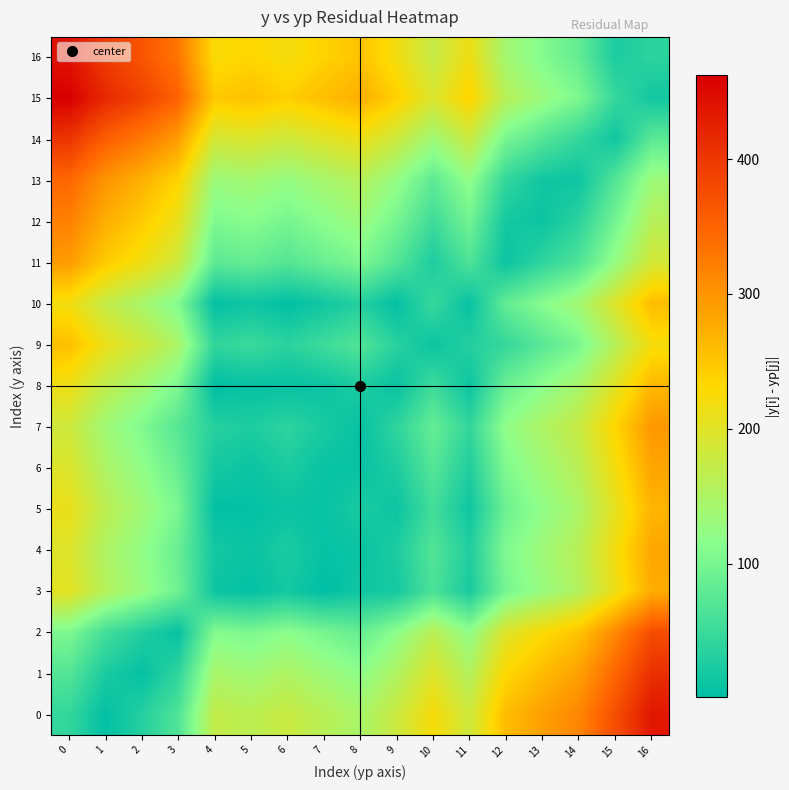

Reading left to right, extract all data points from this chart.

0: 0=43.4	1=3.6	2=31.8	3=67.4	4=172.0	5=163.8	6=177.7	7=160.9	8=145.6	9=179.3	10=224.0	11=182.2	12=259.6	13=288.2	14=314.7	15=373.1	16=435.7
1: 0=70.4	1=23.4	2=4.8	3=40.4	4=145.0	5=136.8	6=150.7	7=133.9	8=118.6	9=152.3	10=197.0	11=155.2	12=232.6	13=261.2	14=287.7	15=346.1	16=408.7
2: 0=104.4	1=57.4	2=29.2	3=6.4	4=111.0	5=102.8	6=116.7	7=99.9	8=84.6	9=118.3	10=163.0	11=121.2	12=198.6	13=227.2	14=253.7	15=312.1	16=374.7
3: 0=203.4	1=156.4	2=128.2	3=92.6	4=12.0	5=3.8	6=17.7	7=0.9	8=14.4	9=19.3	10=64.0	11=22.2	12=99.6	13=128.2	14=154.7	15=213.1	16=275.7
4: 0=197.4	1=150.4	2=122.2	3=86.6	4=18.0	5=9.8	6=23.7	7=6.9	8=8.4	9=25.3	10=70.0	11=28.2	12=105.6	13=134.2	14=160.7	15=219.1	16=281.7
5: 0=211.4	1=164.4	2=136.2	3=100.6	4=4.0	5=4.2	6=9.7	7=7.1	8=22.4	9=11.3	10=56.0	11=14.2	12=91.6	13=120.2	14=146.7	15=205.1	16=267.7
6: 0=196.4	1=149.4	2=121.2	3=85.6	4=19.0	5=10.8	6=24.7	7=7.9	8=7.4	9=26.3	10=71.0	11=29.2	12=106.6	13=135.2	14=161.7	15=220.1	16=282.7
7: 0=182.4	1=135.4	2=107.2	3=71.6	4=33.0	5=24.8	6=38.7	7=21.9	8=6.6	9=40.3	10=85.0	11=43.2	12=120.6	13=149.2	14=175.7	15=234.1	16=296.7
8: 0=214.4	1=167.4	2=139.2	3=103.6	4=1.0	5=7.2	6=6.7	7=10.1	8=25.4	9=8.3	10=53.0	11=11.2	12=88.6	13=117.2	14=143.7	15=202.1	16=264.7
9: 0=257.4	1=210.4	2=182.2	3=146.6	4=42.0	5=50.2	6=36.3	7=53.1	8=68.4	9=34.7	10=10.0	11=31.8	12=45.6	13=74.2	14=100.7	15=159.1	16=221.7
10: 0=219.4	1=172.4	2=144.2	3=108.6	4=4.0	5=12.2	6=1.7	7=15.1	8=30.4	9=3.3	10=48.0	11=6.2	12=83.6	13=112.2	14=138.7	15=197.1	16=259.7
11: 0=292.4	1=245.4	2=217.2	3=181.6	4=77.0	5=85.2	6=71.3	7=88.1	8=103.4	9=69.7	10=25.0	11=66.8	12=10.6	13=39.2	14=65.7	15=124.1	16=186.7
12: 0=320.4	1=273.4	2=245.2	3=209.6	4=105.0	5=113.2	6=99.3	7=116.1	8=131.4	9=97.7	10=53.0	11=94.8	12=17.4	13=11.2	14=37.7	15=96.1	16=158.7
13: 0=346.4	1=299.4	2=271.2	3=235.6	4=131.0	5=139.2	6=125.3	7=142.1	8=157.4	9=123.7	10=79.0	11=120.8	12=43.4	13=14.8	14=11.7	15=70.1	16=132.7
14: 0=402.4	1=355.4	2=327.2	3=291.6	4=187.0	5=195.2	6=181.3	7=198.1	8=213.4	9=179.7	10=135.0	11=176.8	12=99.4	13=70.8	14=44.3	15=14.1	16=76.7
15: 0=462.4	1=415.4	2=387.2	3=351.6	4=247.0	5=255.2	6=241.3	7=258.1	8=273.4	9=239.7	10=195.0	11=236.8	12=159.4	13=130.8	14=104.3	15=45.9	16=16.7
16: 0=441.4	1=394.4	2=366.2	3=330.6	4=226.0	5=234.2	6=220.3	7=237.1	8=252.4	9=218.7	10=174.0	11=215.8	12=138.4	13=109.8	14=83.3	15=24.9	16=37.7